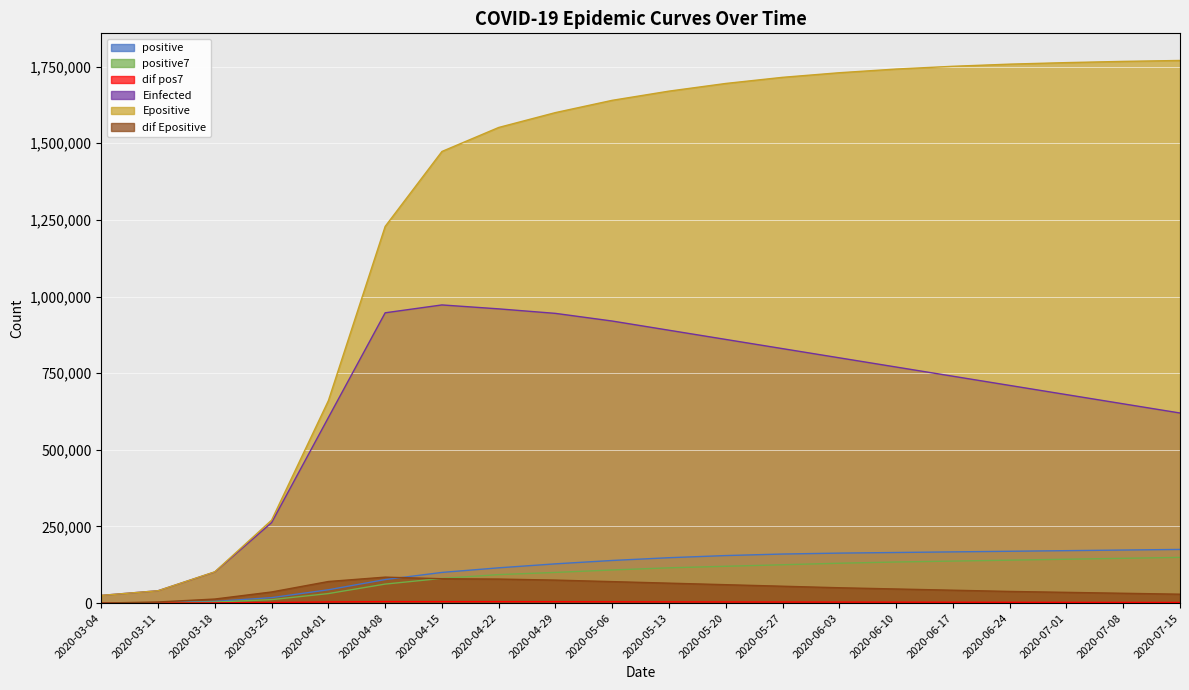

What is the greatest value displayed?

1770000.0